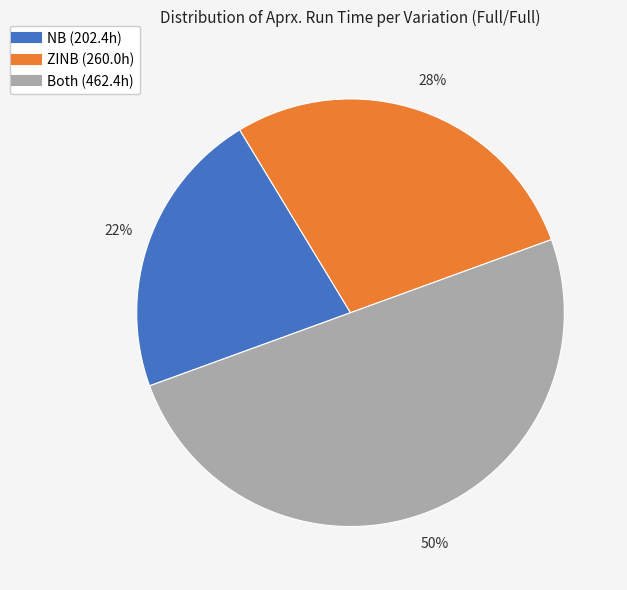

What percentage is the ZINB slice, to the nearest percent?

28%